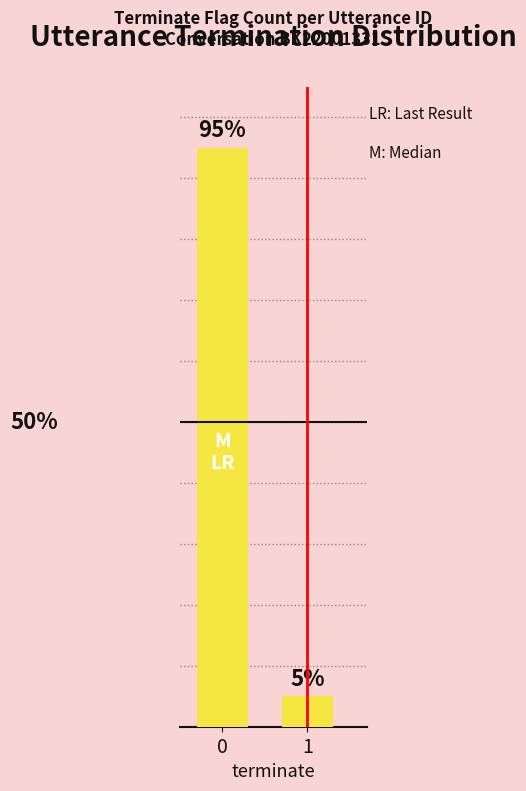

What is the change in value from 0 to 1?

-0.9